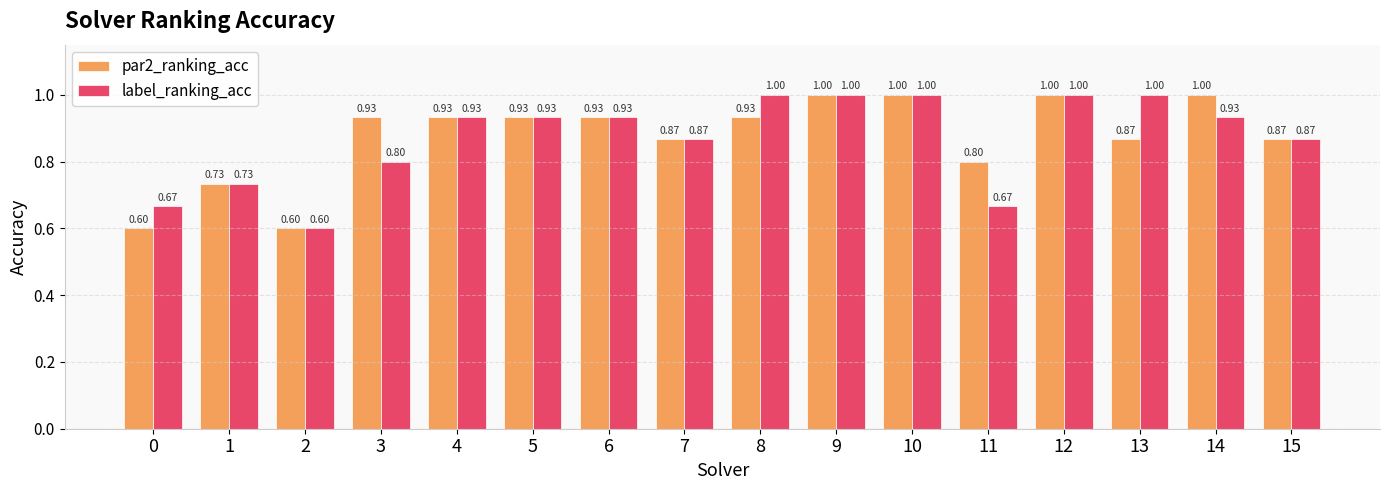

What is the sum of the par2_ranking_acc values at 10 and 14?

2.0